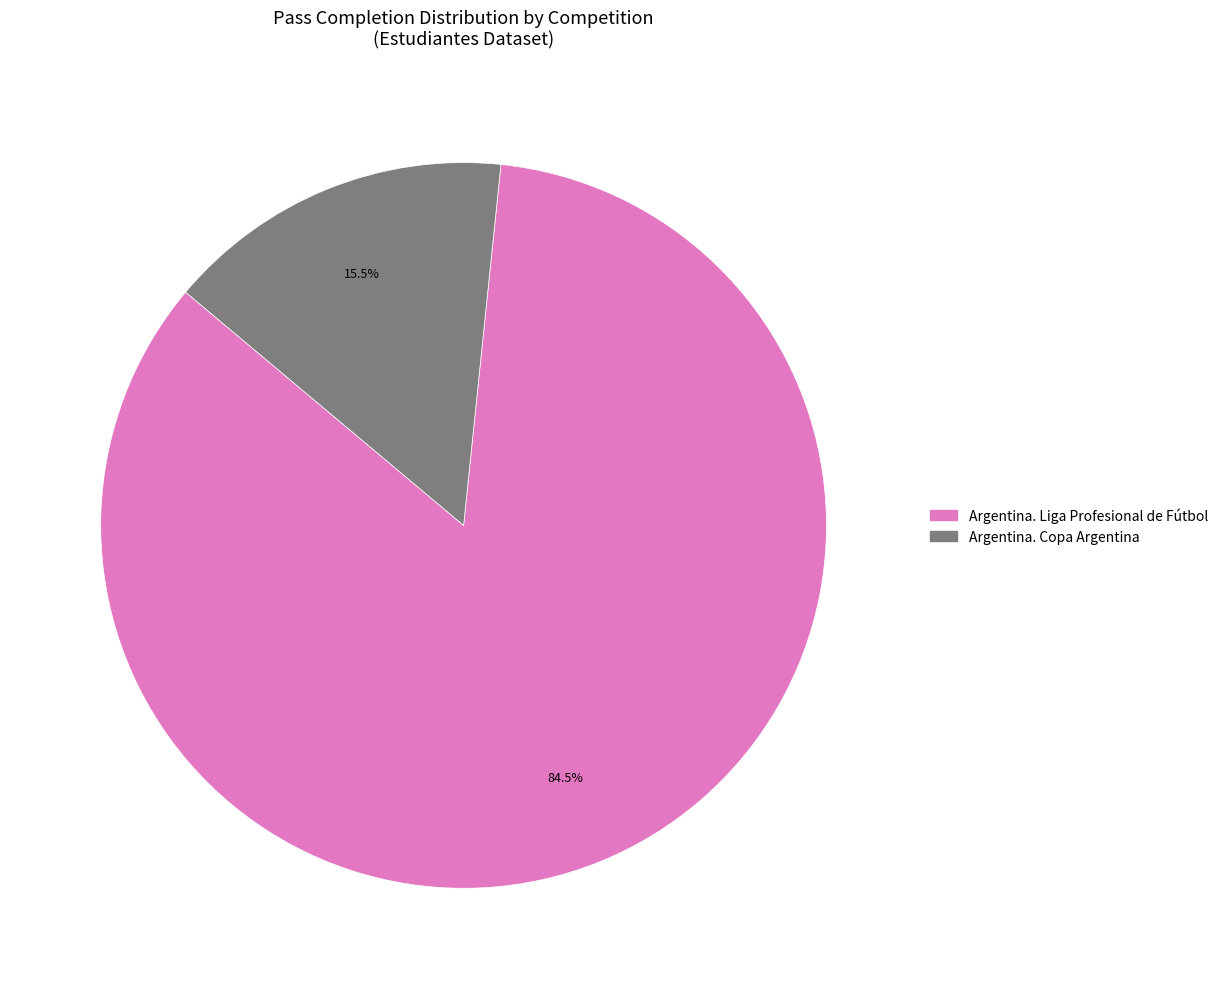

How much of the chart is everything except Argentina. Liga Profesional de Fútbol?

15.5%